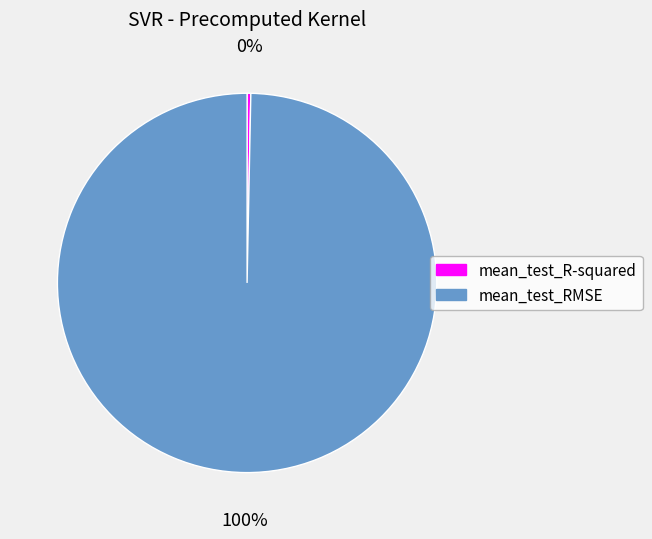

Is it true that mean_test_R-squared is 0% of the pie?

True